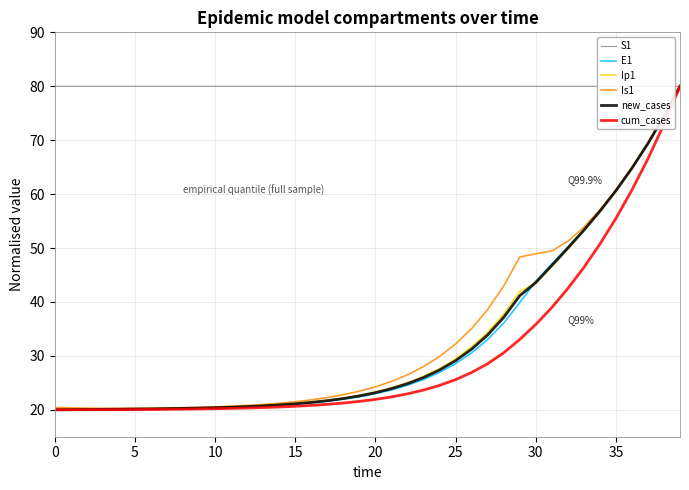

How many lines are shown in the chart?

6